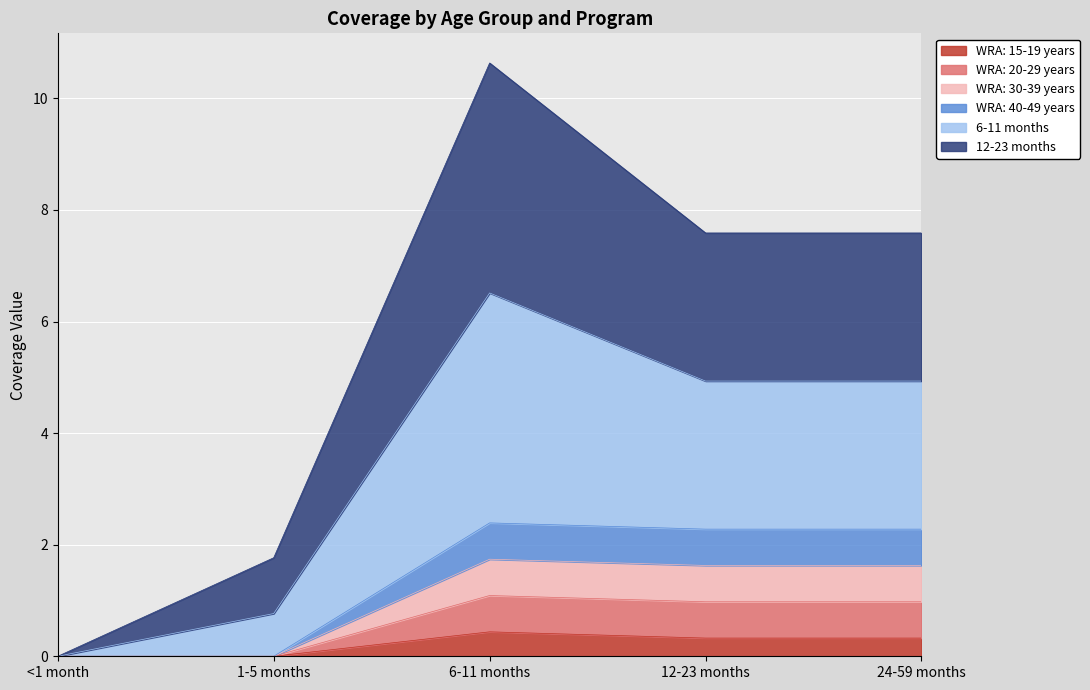

The WRA: 15-19 years series shows 0.3 at 24-59 months. True or false?

True